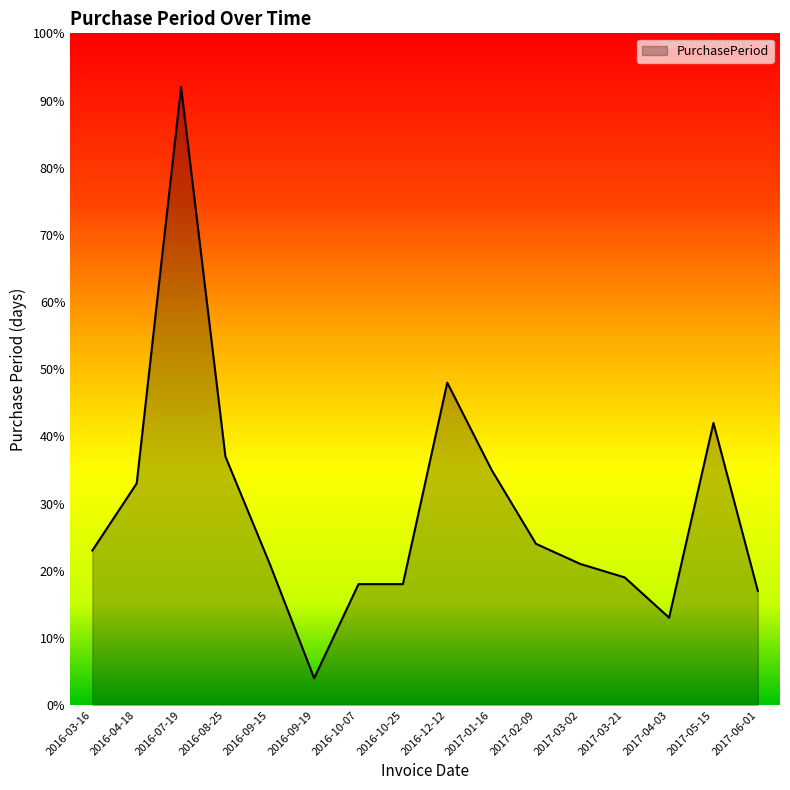

What is the difference between the maximum and minimum values?

88